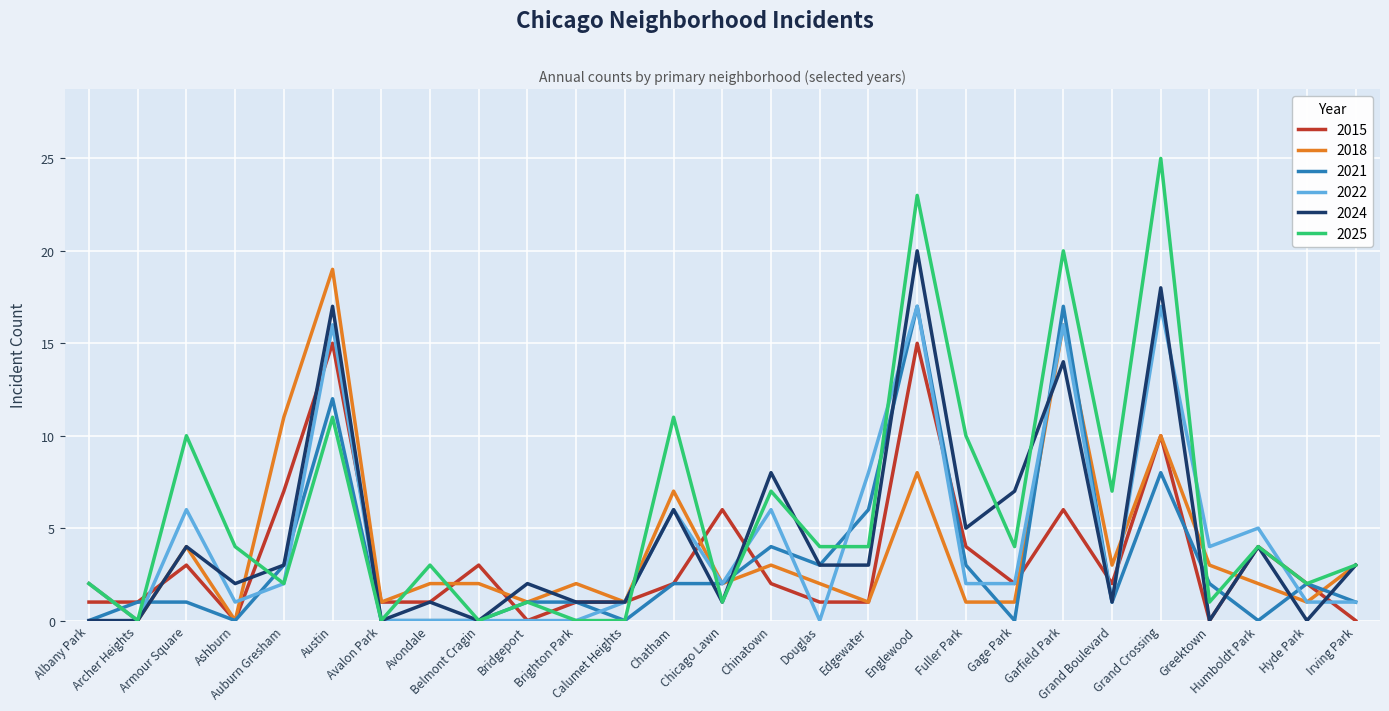

Which series has the widest spread of values?

2025